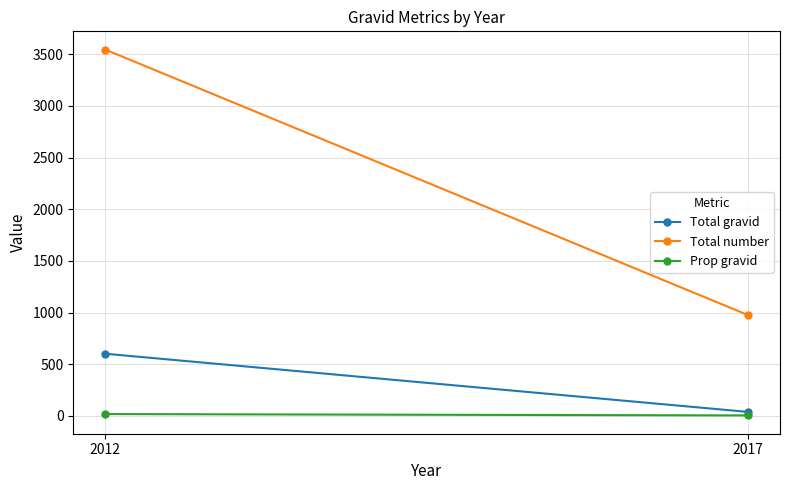

Reading left to right, what are all the values shown in this chart?

Total gravid: 2012=601.0	2017=38.0
Total number: 2012=3545.0	2017=976.0
Prop gravid: 2012=17.0	2017=3.9